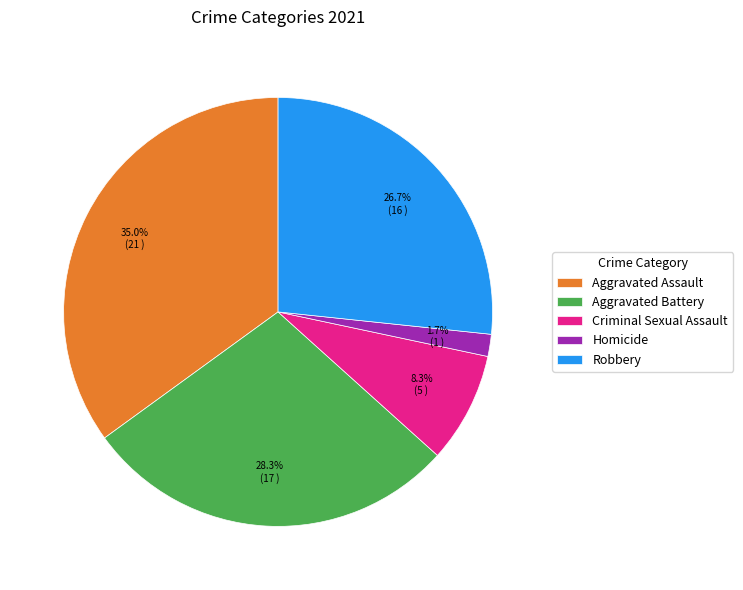

Between Robbery and Homicide, which is larger?

Robbery